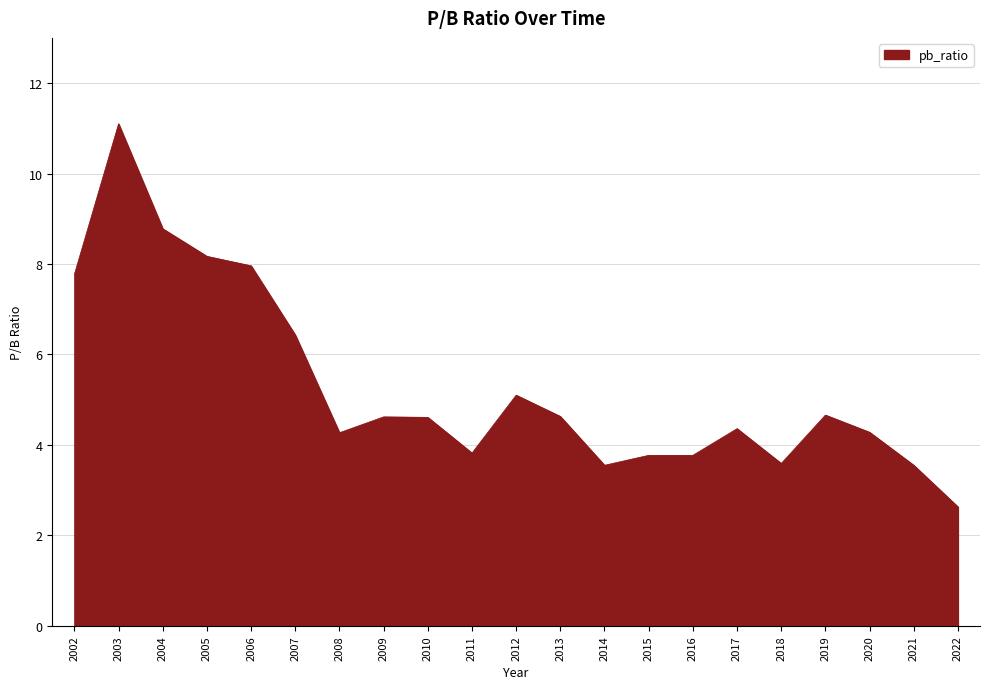

At which category does the data reach its first local peak?

2003